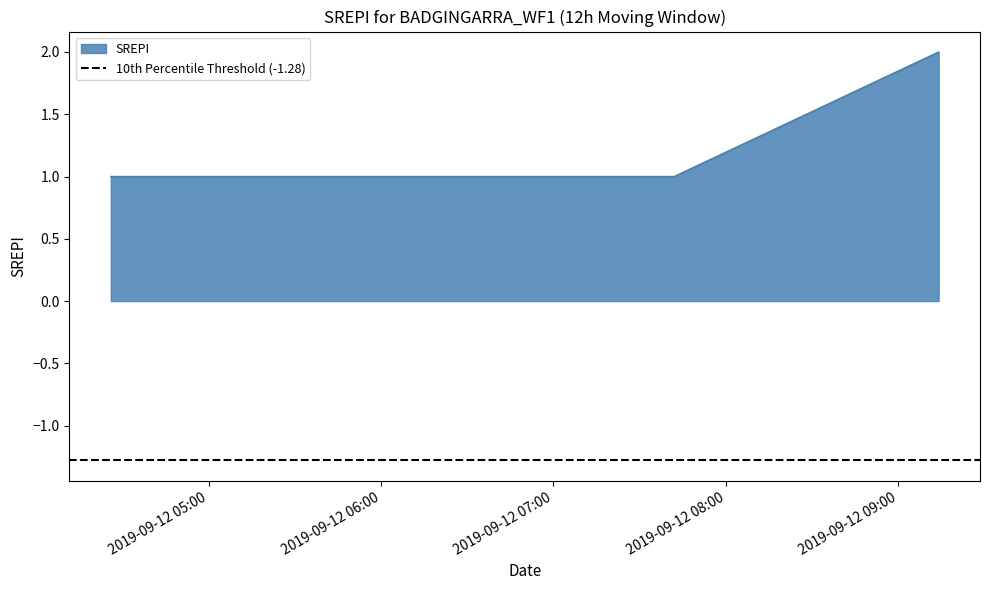

What position from the left is 2019-09-12 07:42:00?

2